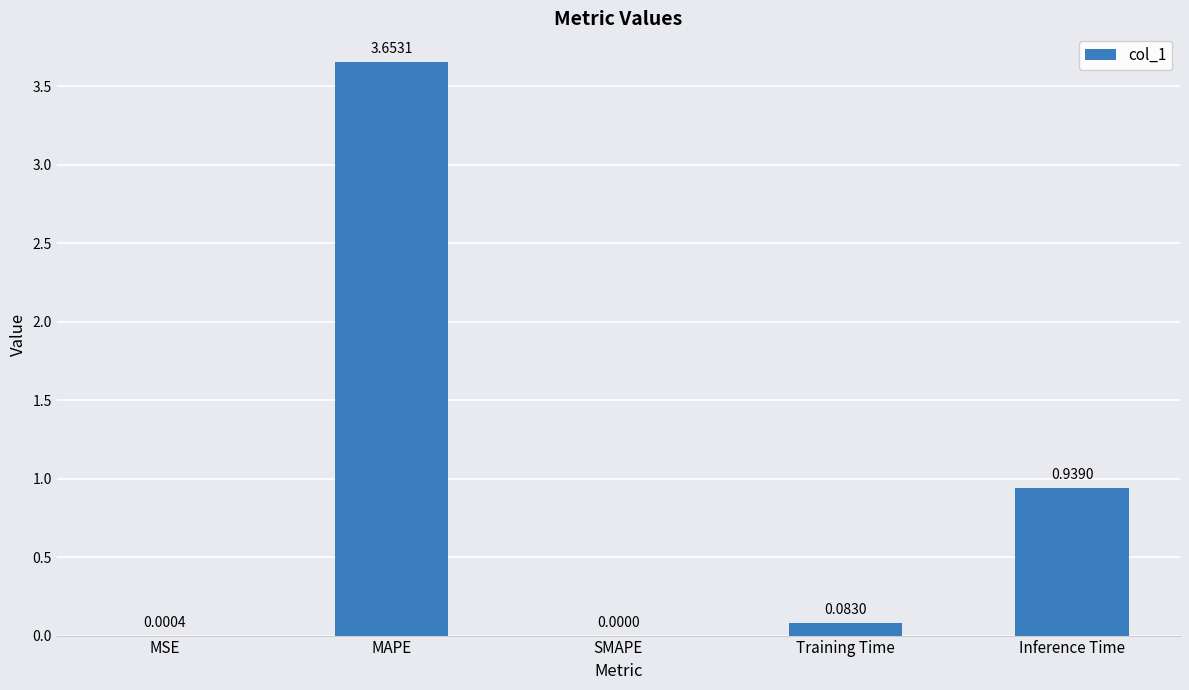

The chart shows a value of 1.6 at Inference Time. True or false?

False